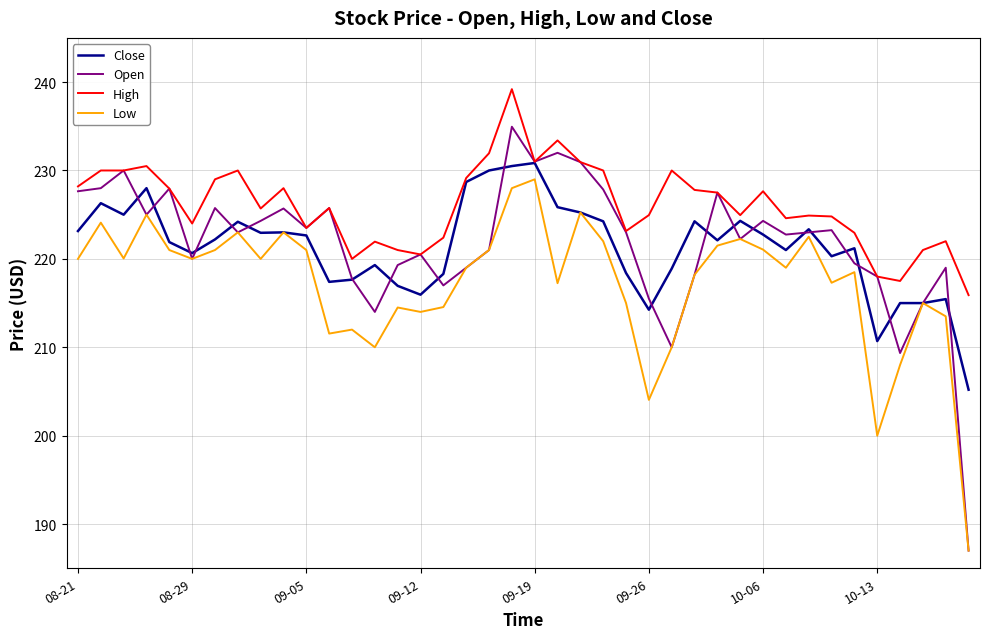

Which series has the widest spread of values?

Open